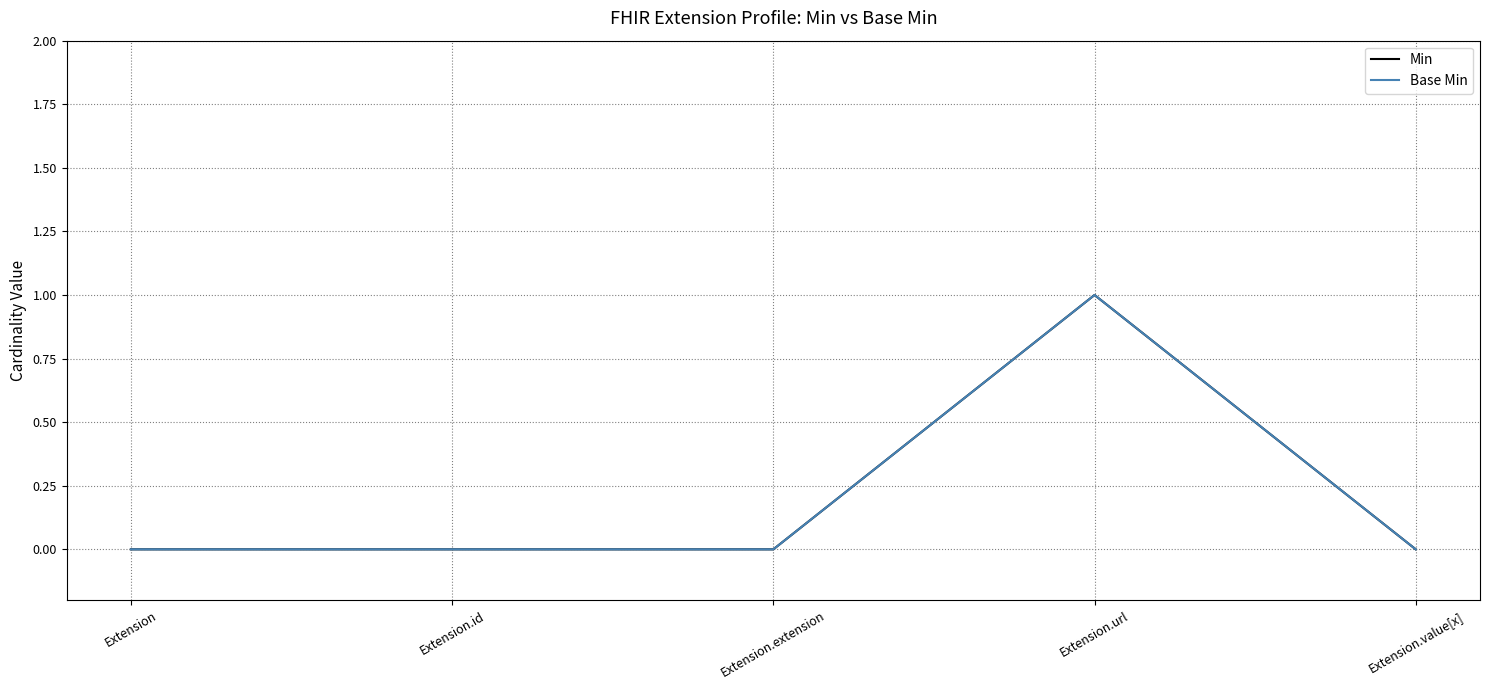

Does the chart display data point markers on the line(s)?

No